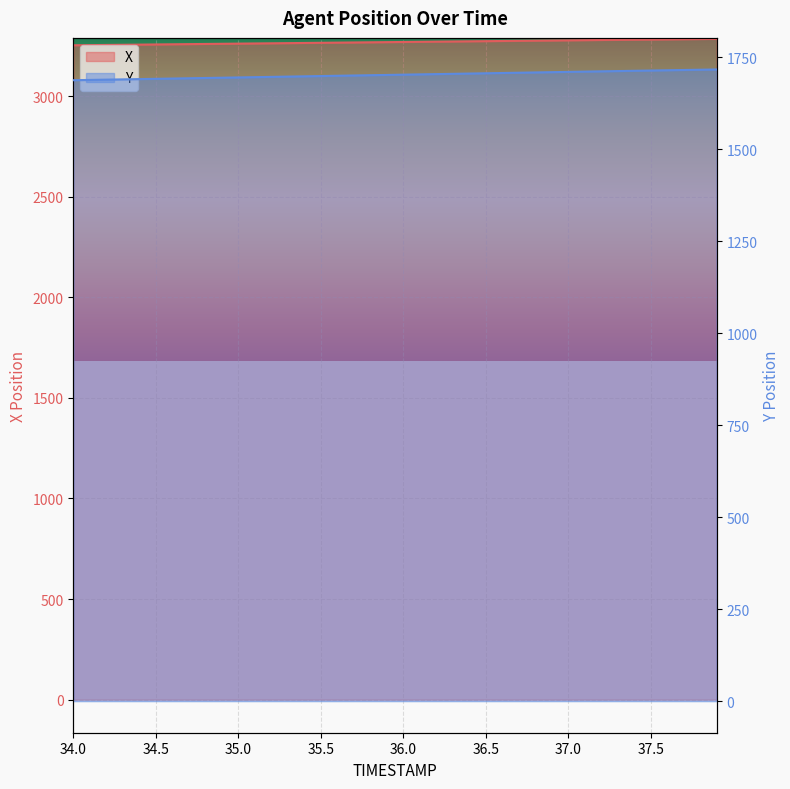

True or false: X and Y cross at least once.

False